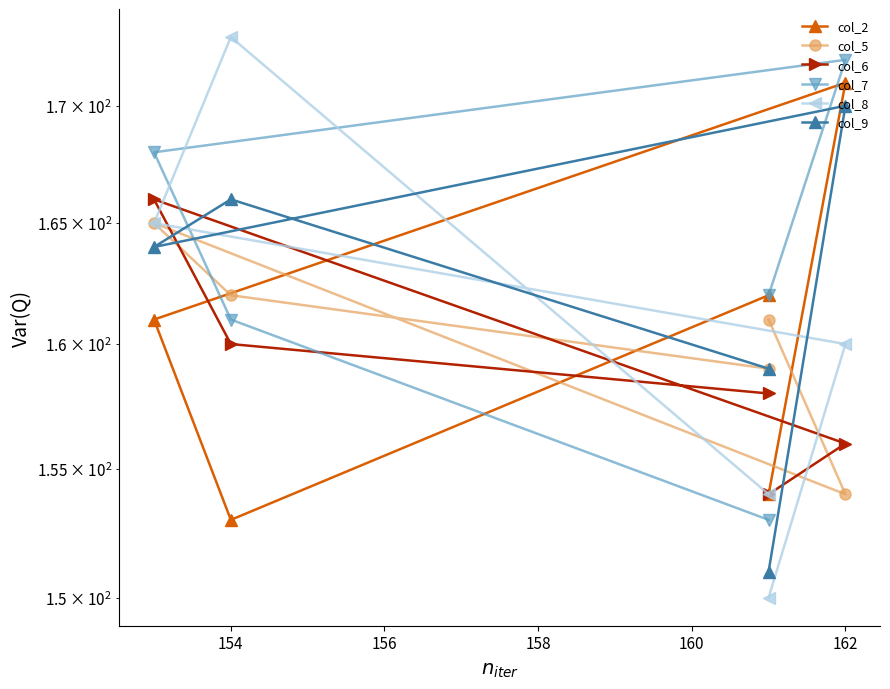

In col_2, how many points are lower than both neighbors (excluding endpoints)?

1